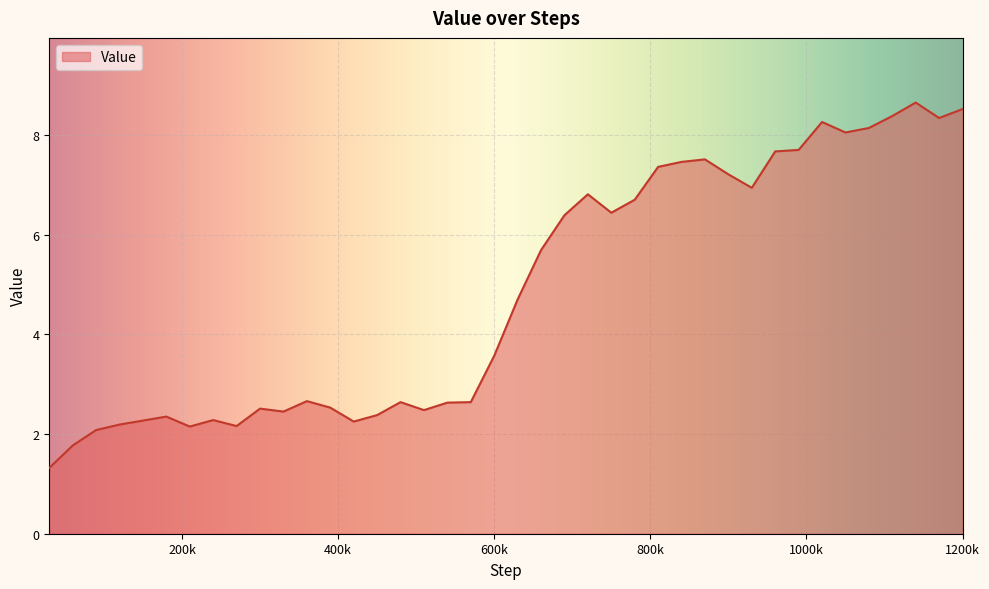

What is the greatest value displayed?

8.6